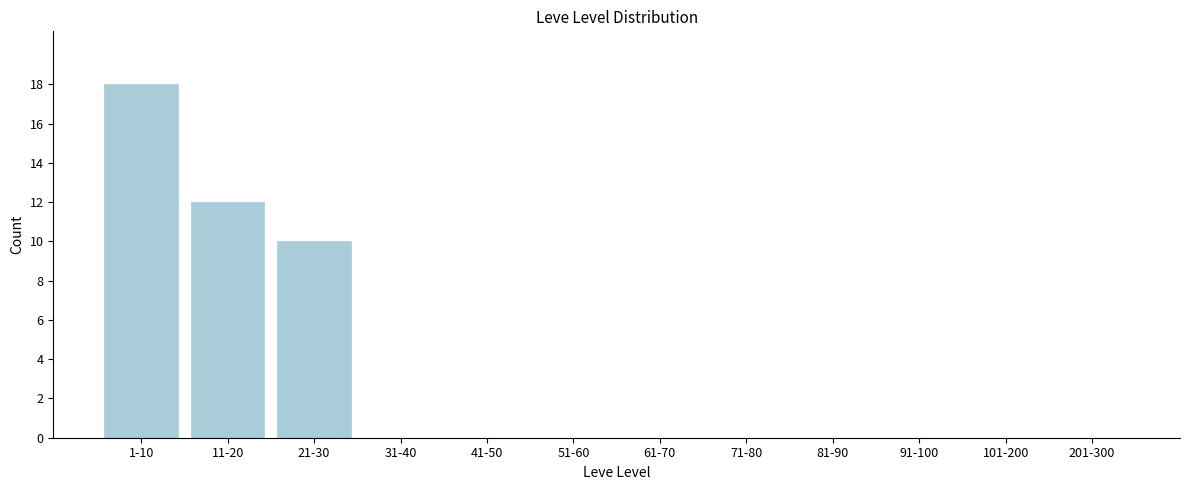

Reading left to right, transcribe all the data shown in this chart.

1-10=18	11-20=12	21-30=10	31-40=0	41-50=0	51-60=0	61-70=0	71-80=0	81-90=0	91-100=0	101-200=0	201-300=0